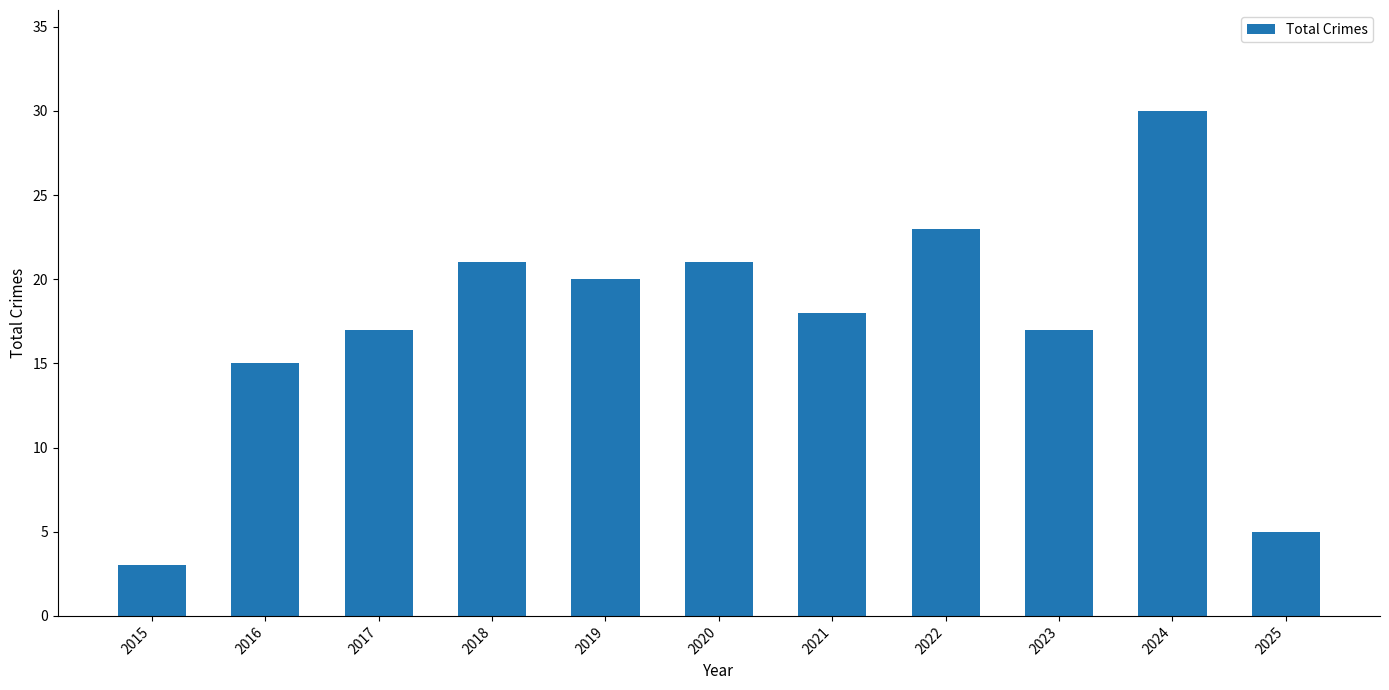

What is the value of the 4th bar from the left?

21